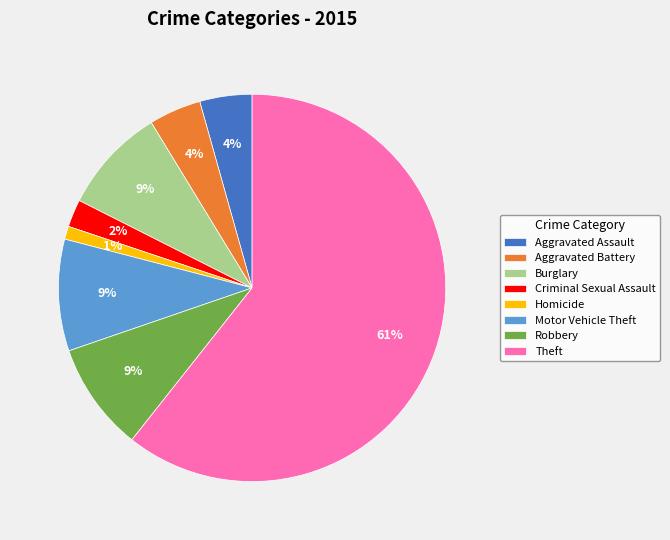

What is the majority slice?

Theft